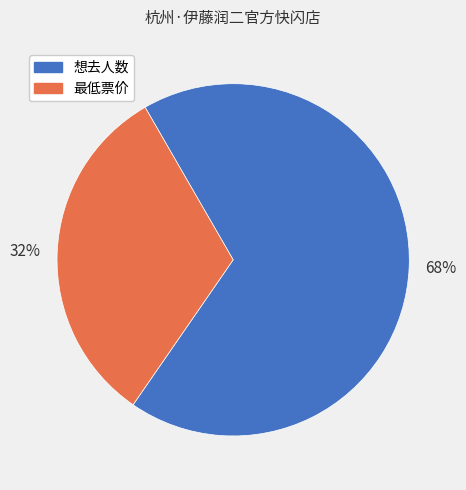

To the nearest percent, what is the difference between the largest and smallest slice percentages?

36%